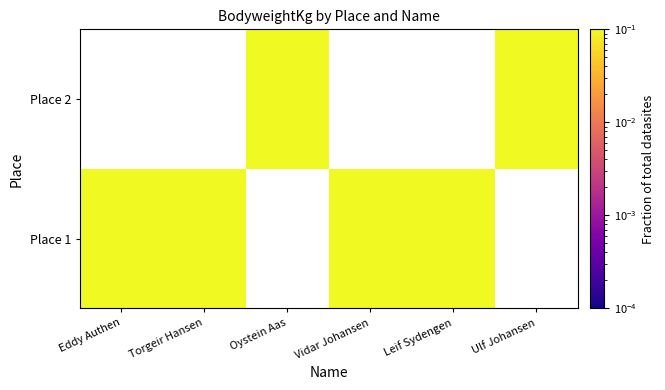

Which category has the highest value in the Place 2 series?

Eddy Authen